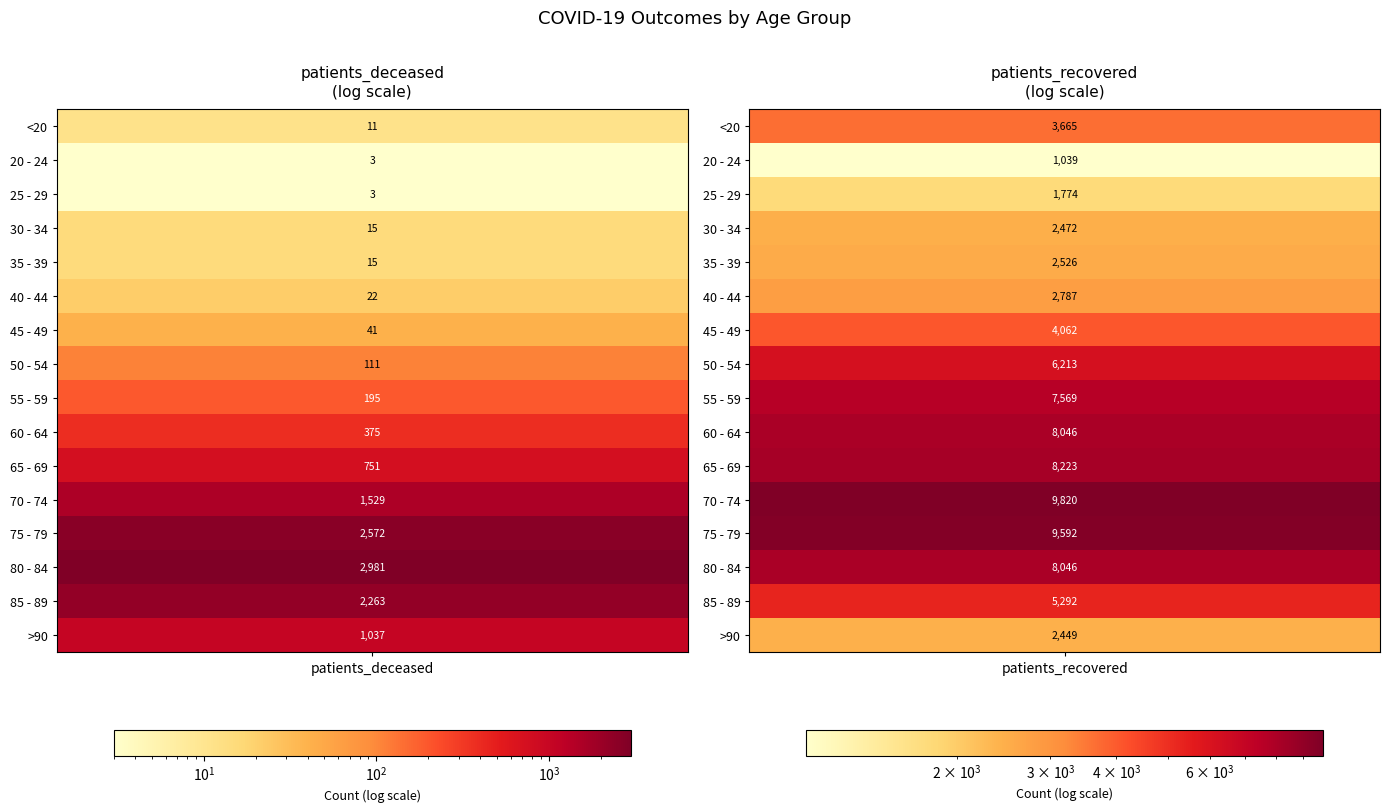

Is the value of >90 at 0 greater than the value of 40 - 44 at 1?

No